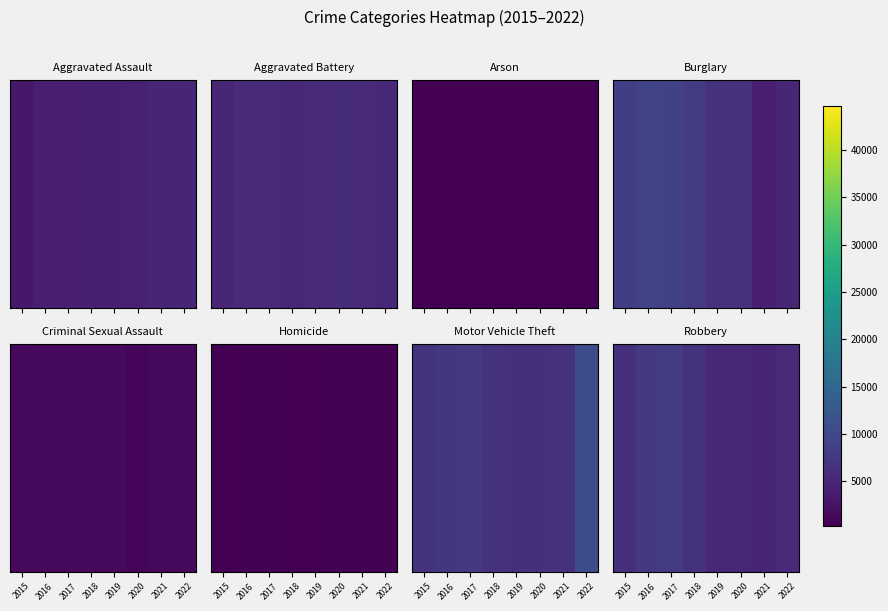

What is the difference between the values at 2017 and 2019?

2463